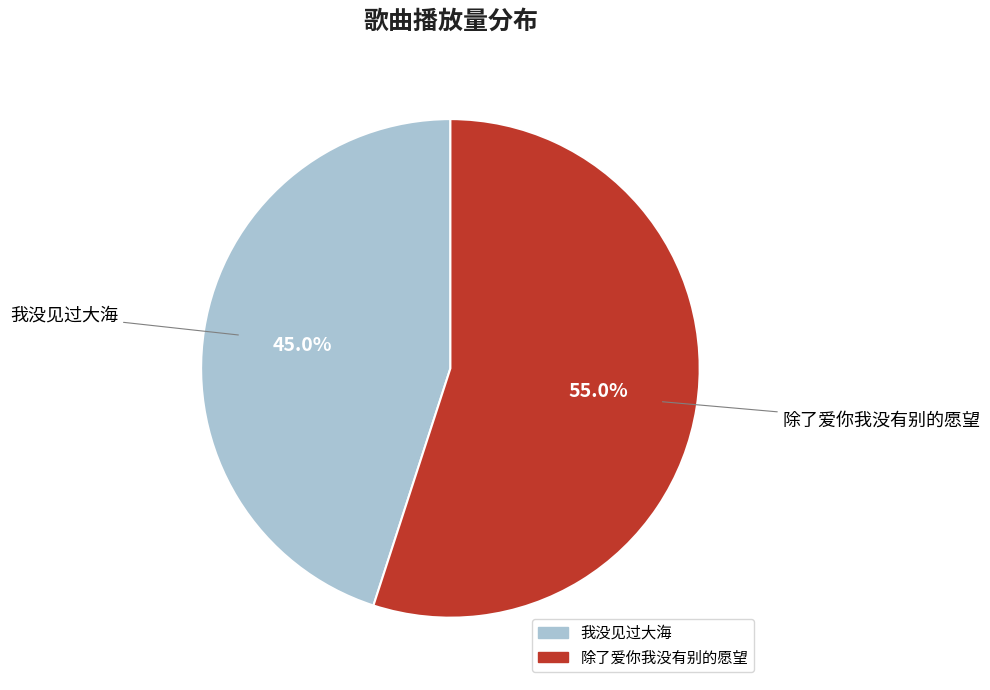

What is the ratio of the value at 我没见过大海 to the value at 除了爱你我没有别的愿望?

0.8